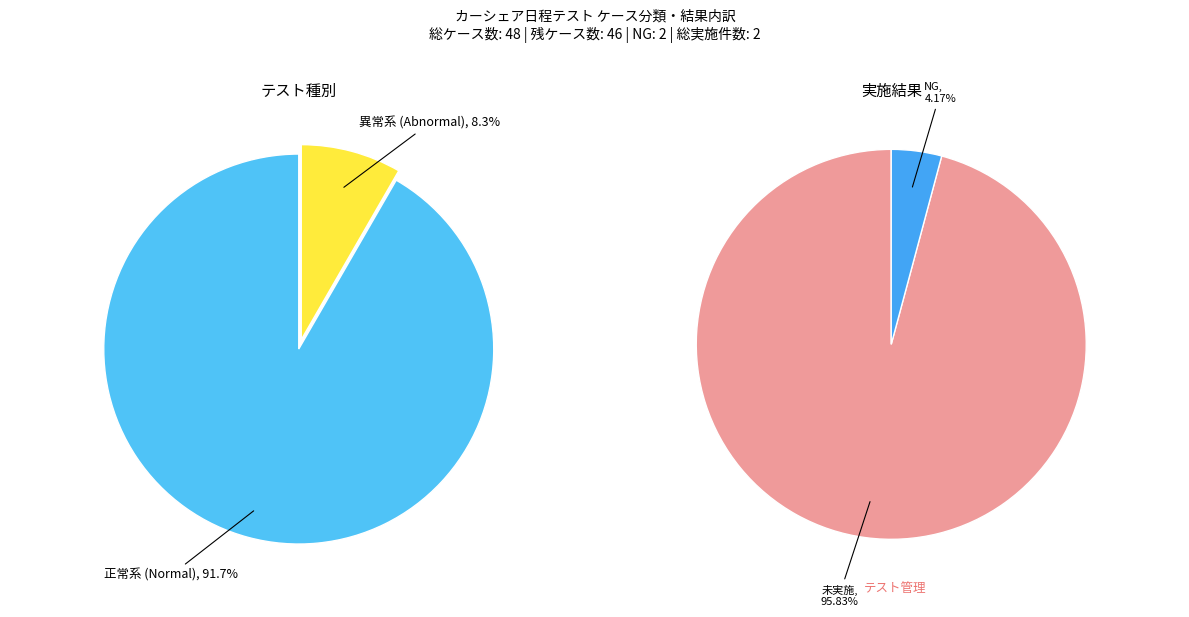

Combined, do 正常系 and 異常系 account for over 50%?

Yes